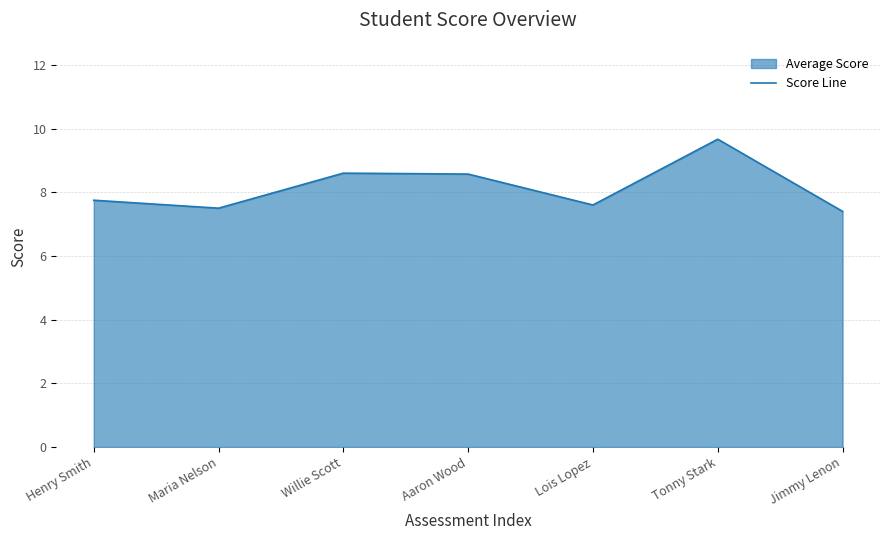

What is the change in value from Henry Smith to Maria Nelson?

-0.2